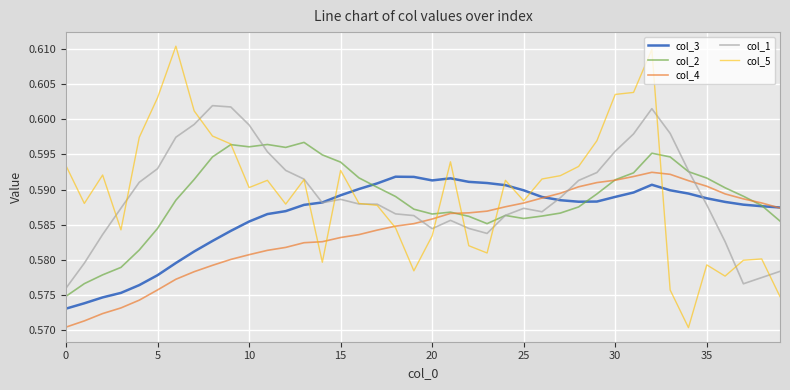

Which series has the largest range (max minus min)?

col_5